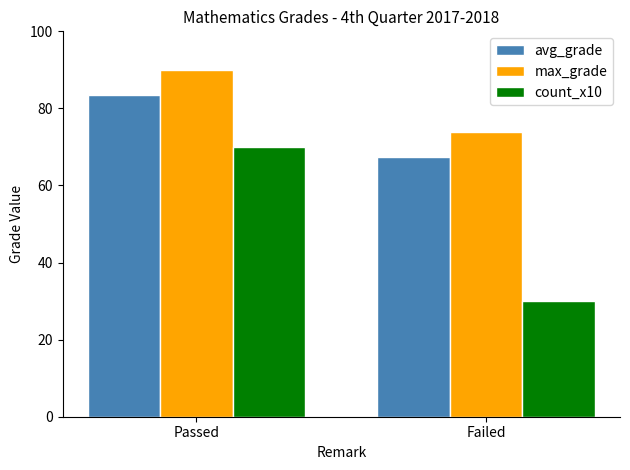

What is the highest value of the max_grade series?

90.0